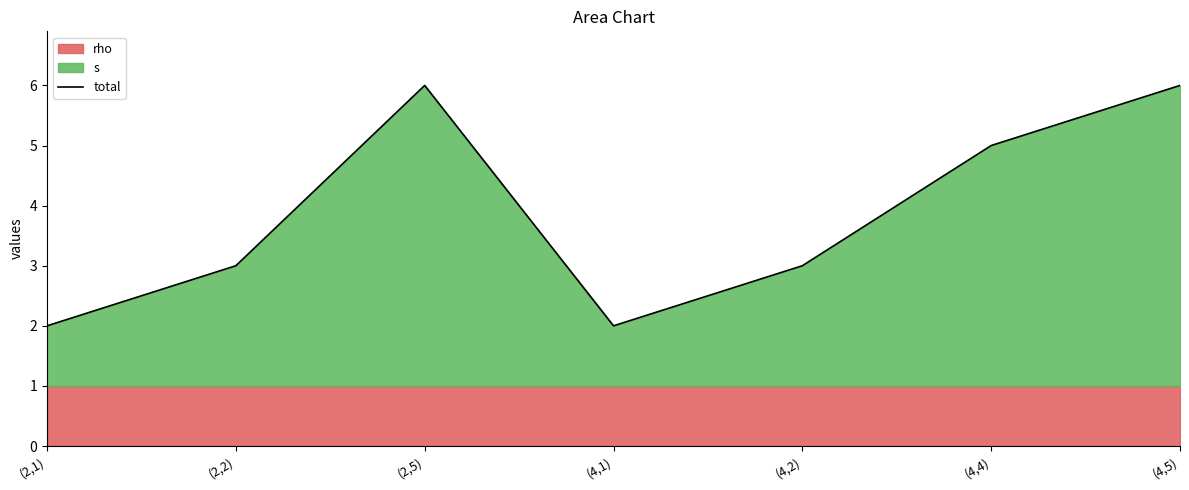

What value does the data have at (4,2)?

3